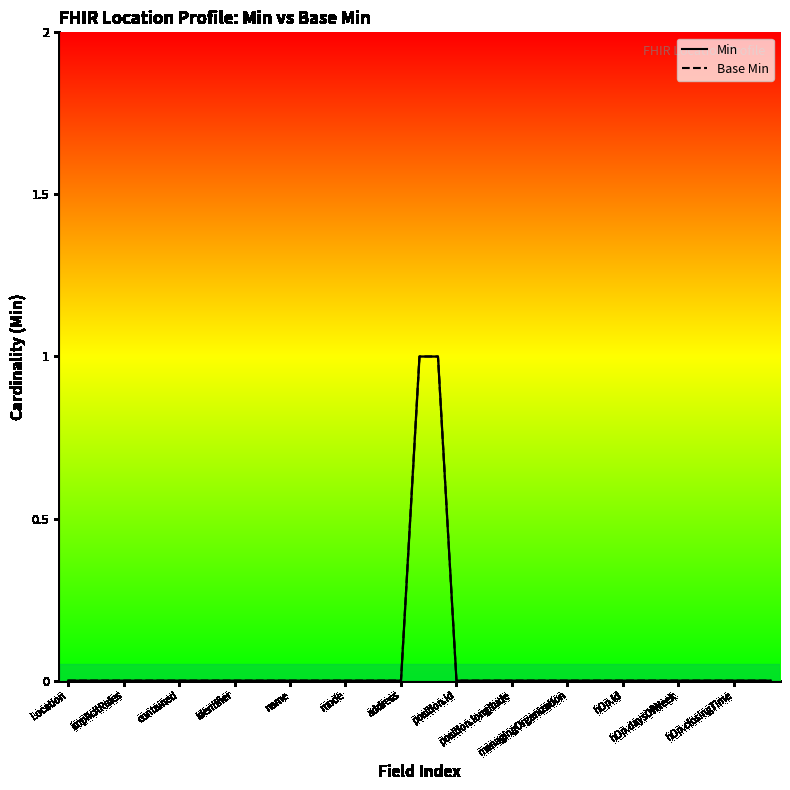

What is the difference between the maximum and minimum values in the Base Min series?

1